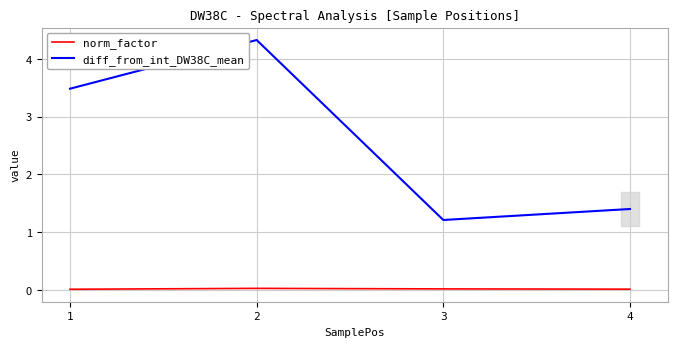

List the series in order of their peak value, highest first.

diff_from_int_DW38C_mean, norm_factor